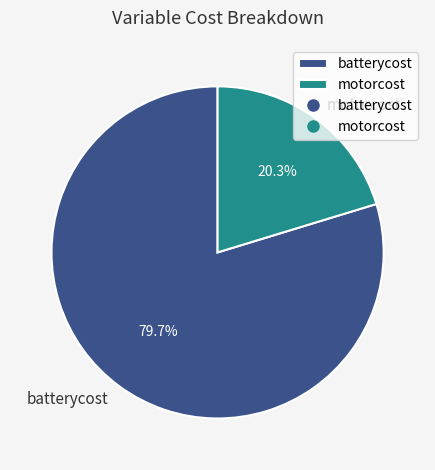

What percentage is the batterycost slice, to the nearest percent?

80%